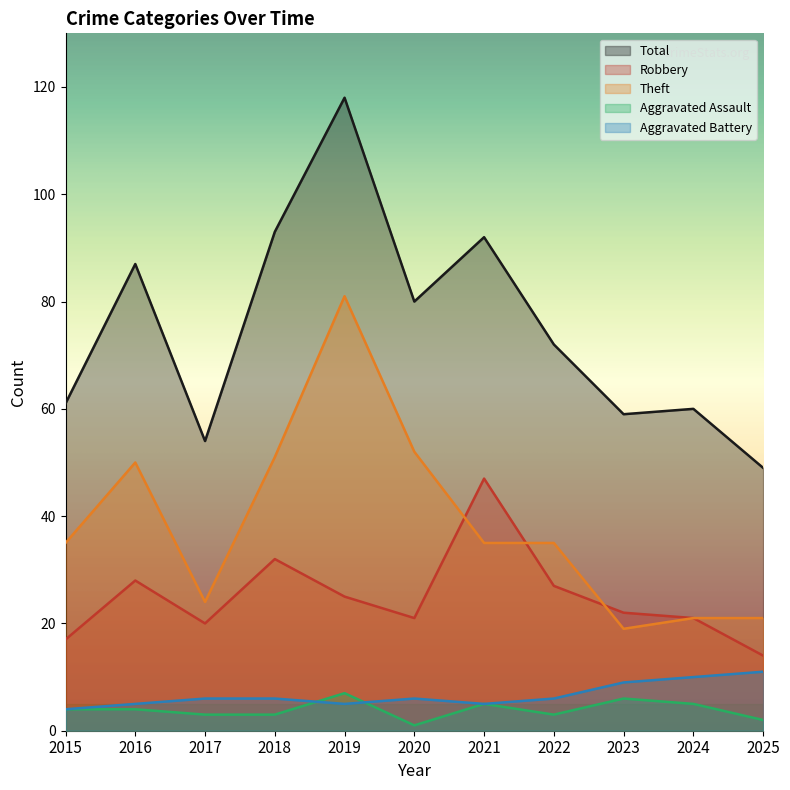

What is the value of the Robbery point at the 5th from the left?

25